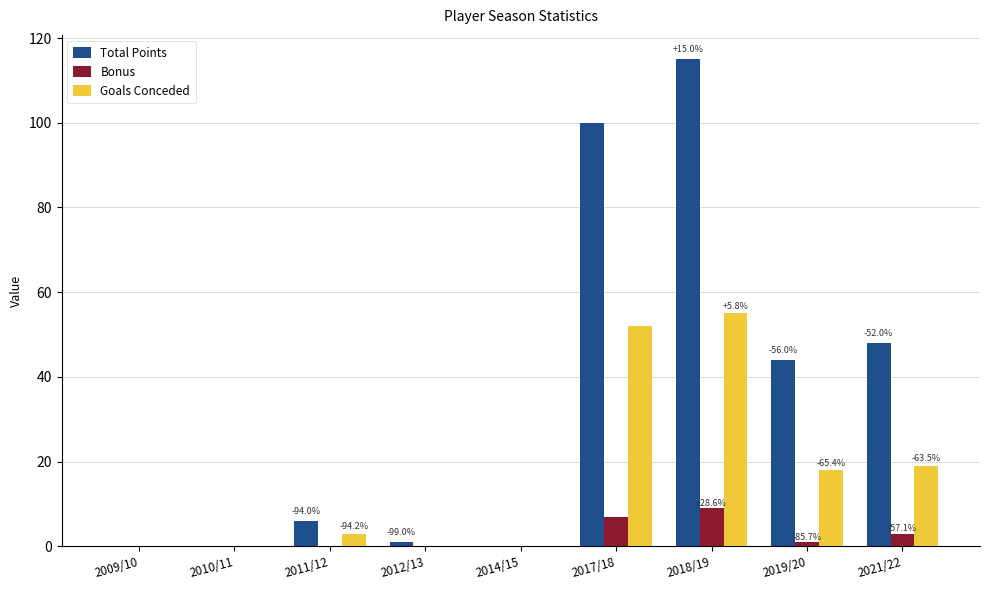

Count the number of categories in the chart.

9